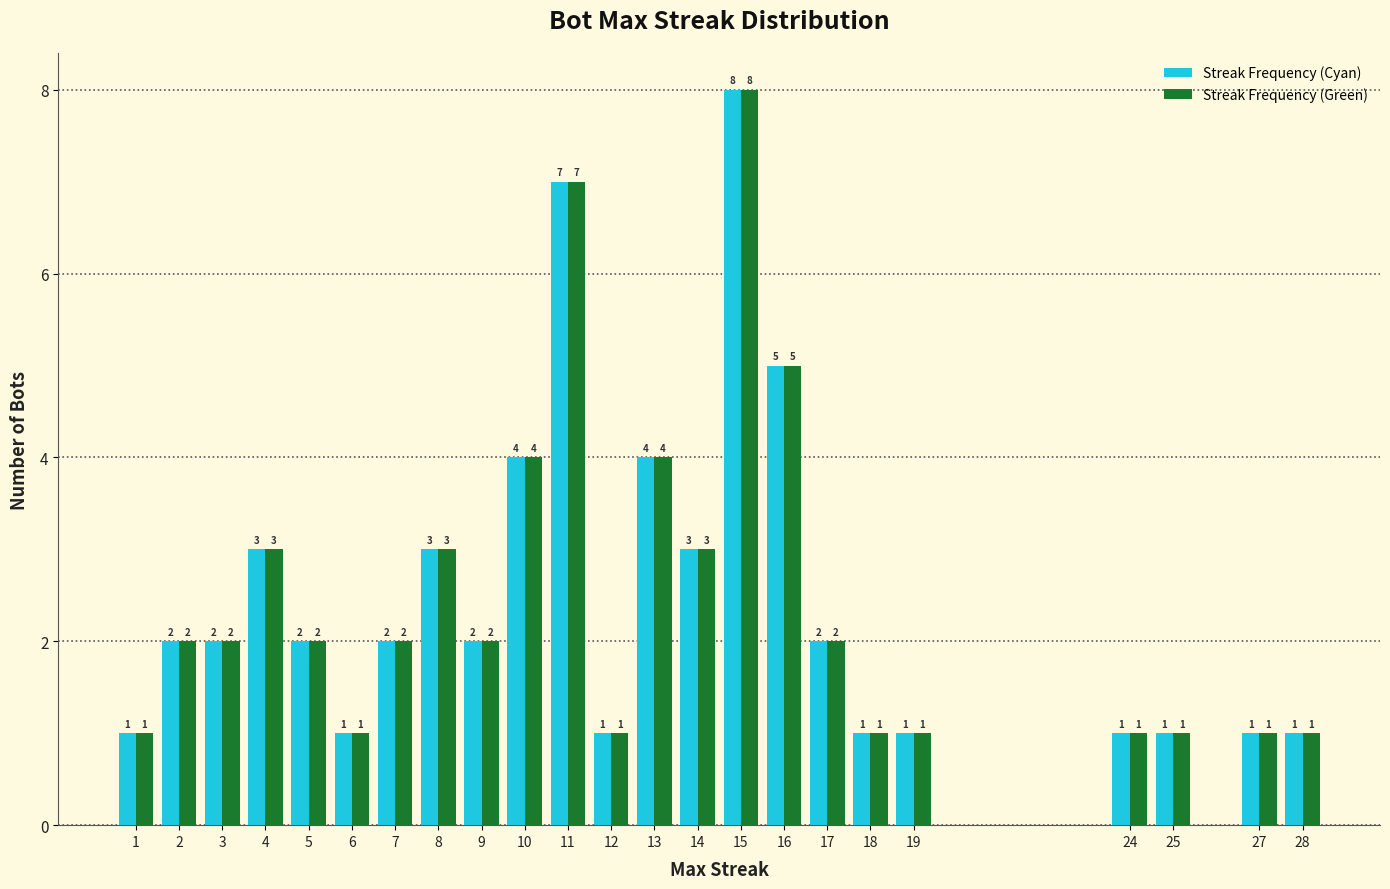

What is the maximum value shown in the chart?

8